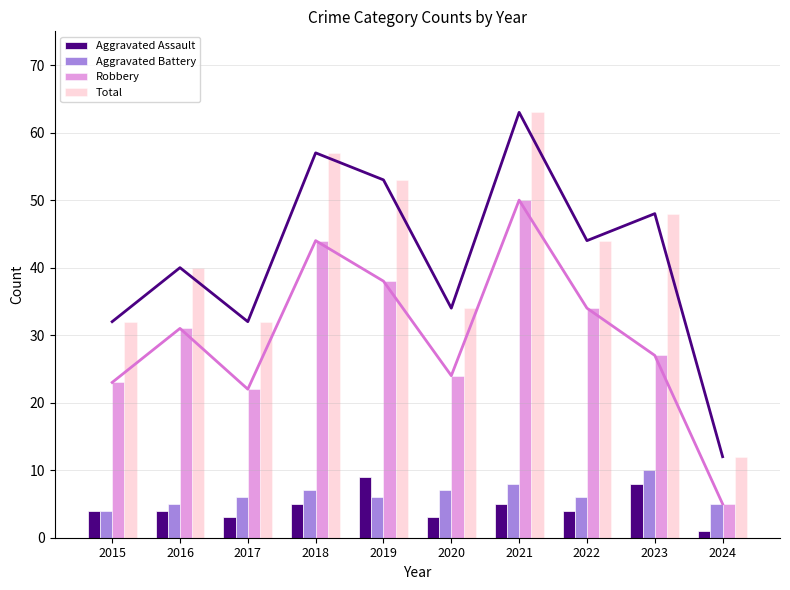

Which series changed the most between 2016 and 2024?

Total